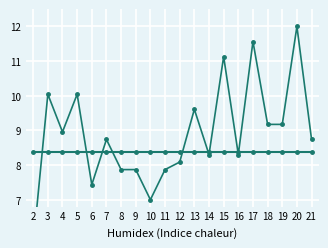

The value of geocd at 6 is 7.4. True or false?

True